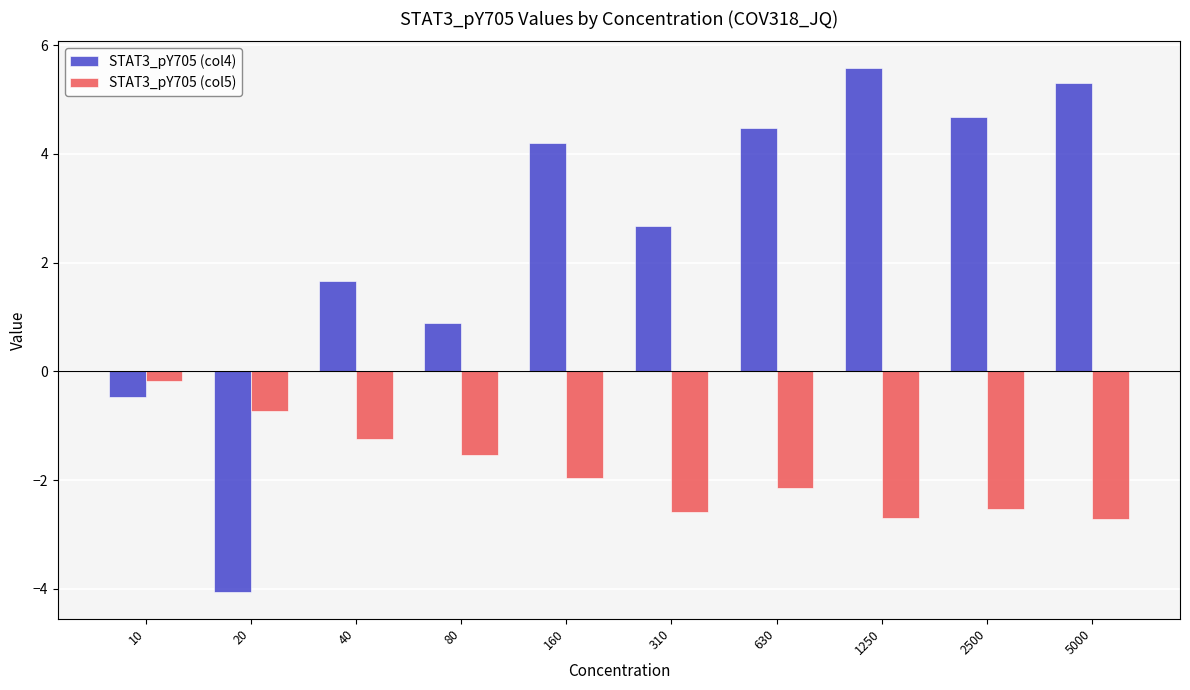

True or false: STAT3_pY705 (col5) has a value of -3.0 at 630.

False